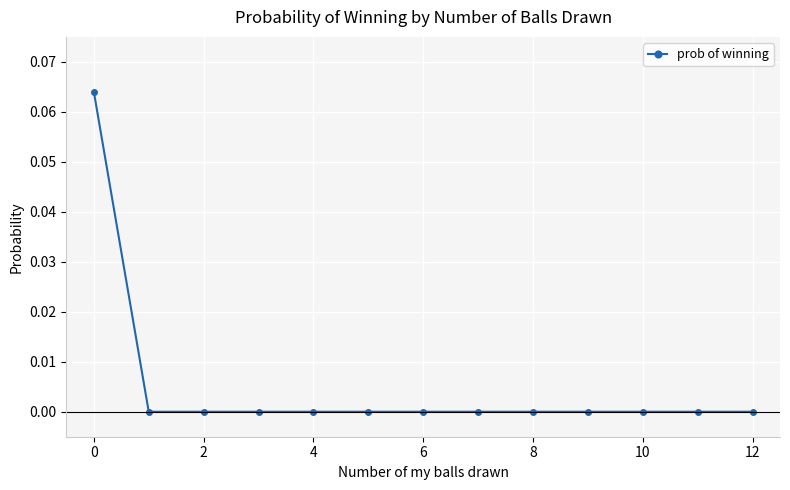

What is the greatest value displayed?

0.1